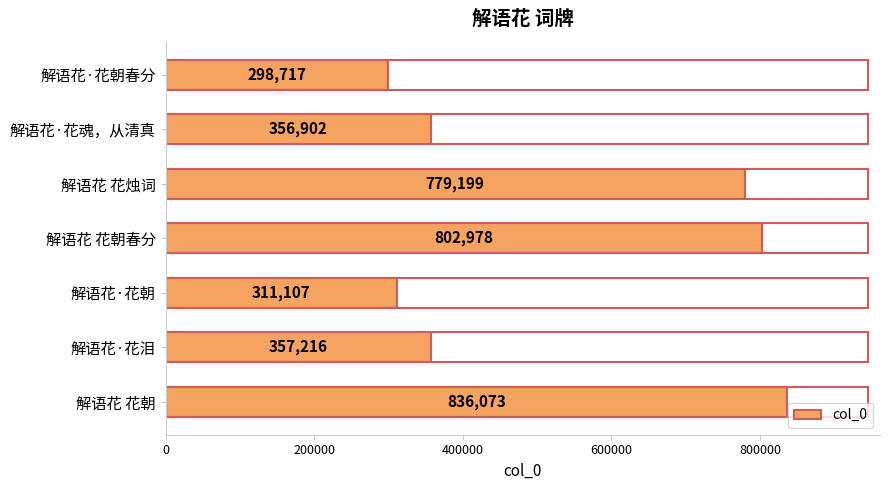

Does the chart contain stacked bars?

No